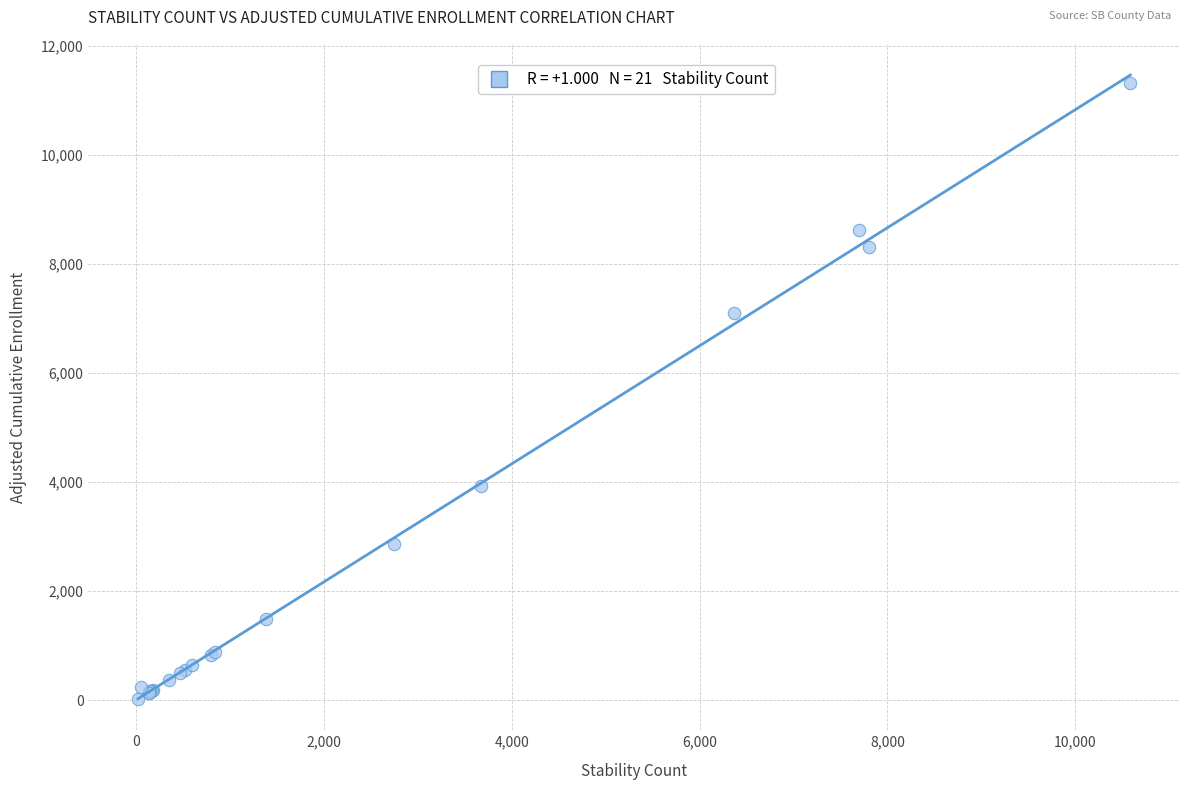

What Y value in the scatter plot is closest to 5664?

7090